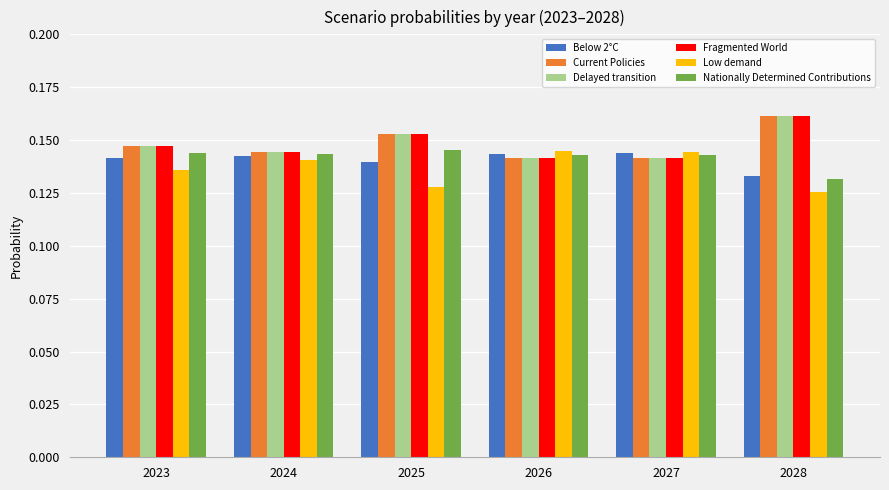

The Fragmented World series shows 0.2 at 2023. True or false?

False